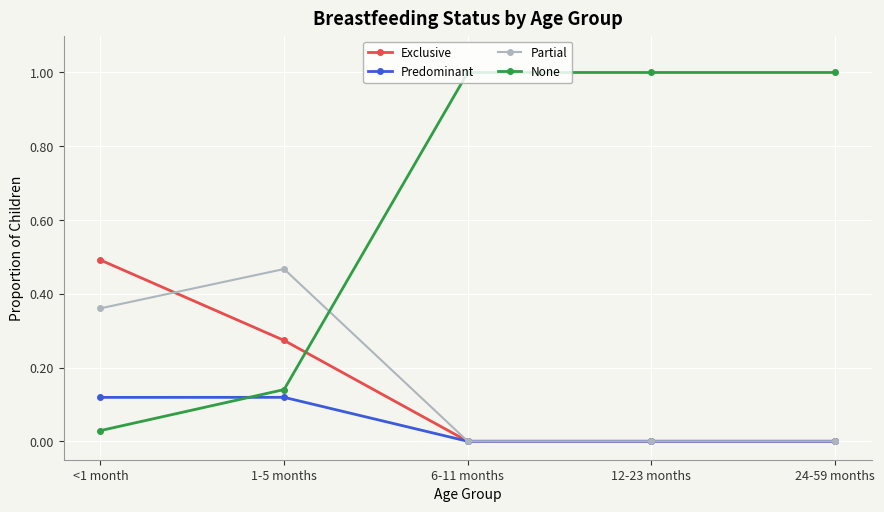

Does the chart have visible grid lines?

Yes